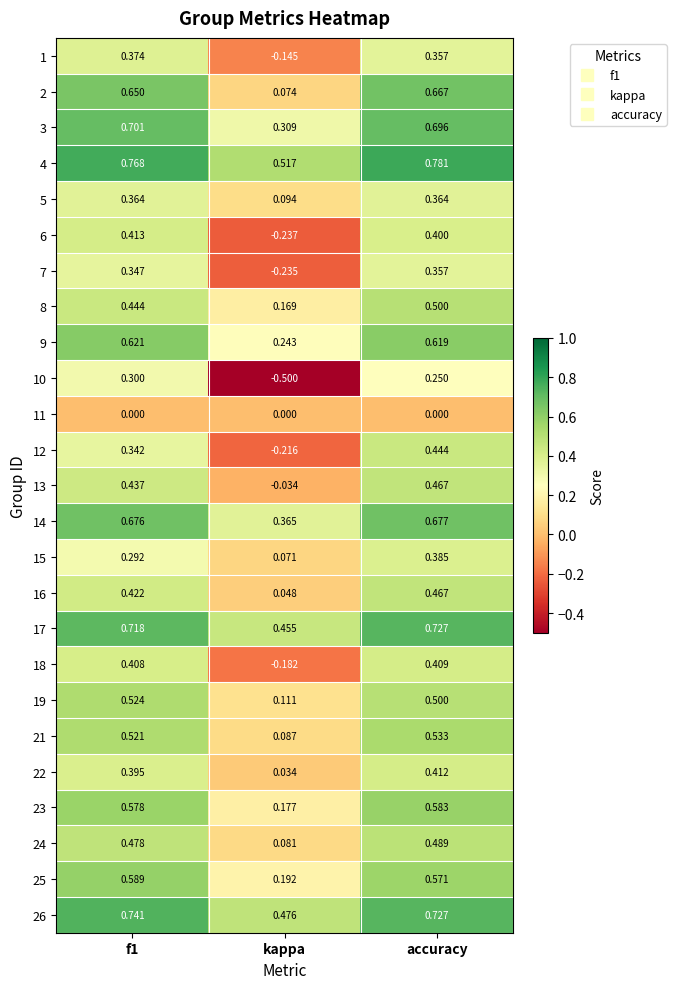

Which category has the lowest value in the 22 series?

kappa